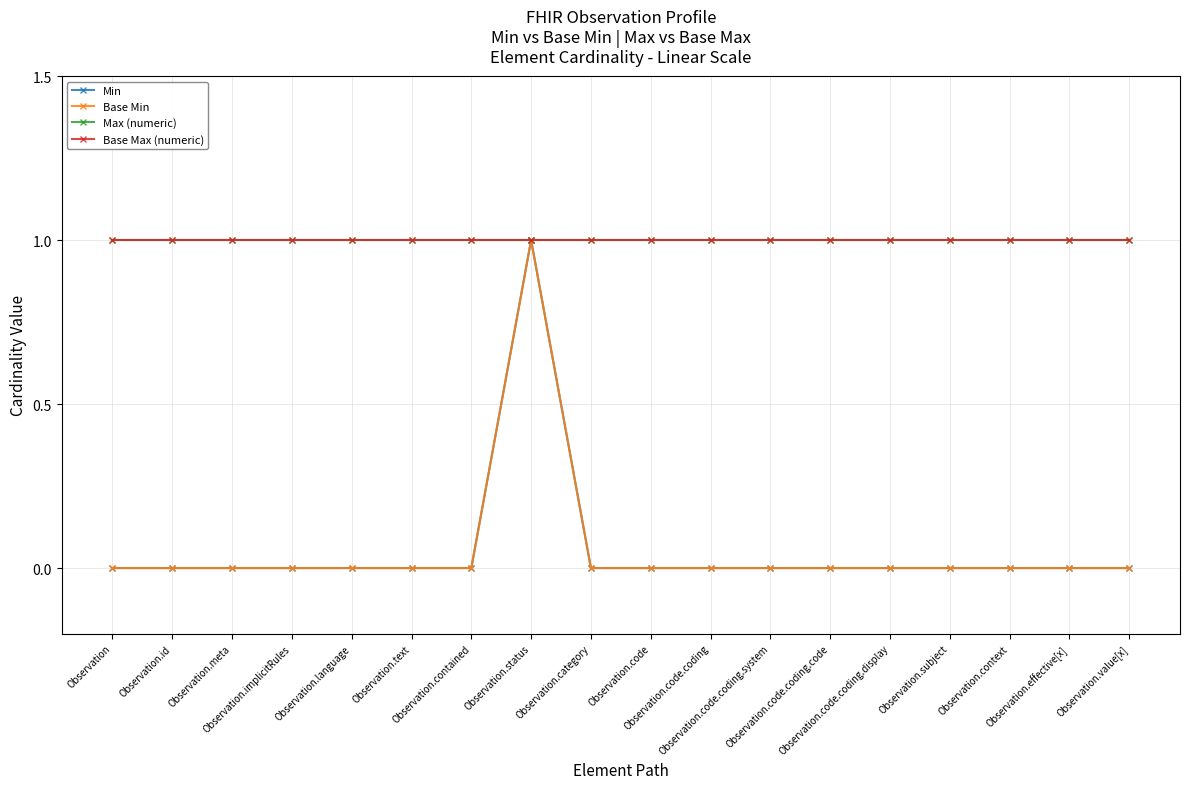

What is the label of the 15th point from the right?

Observation.implicitRules